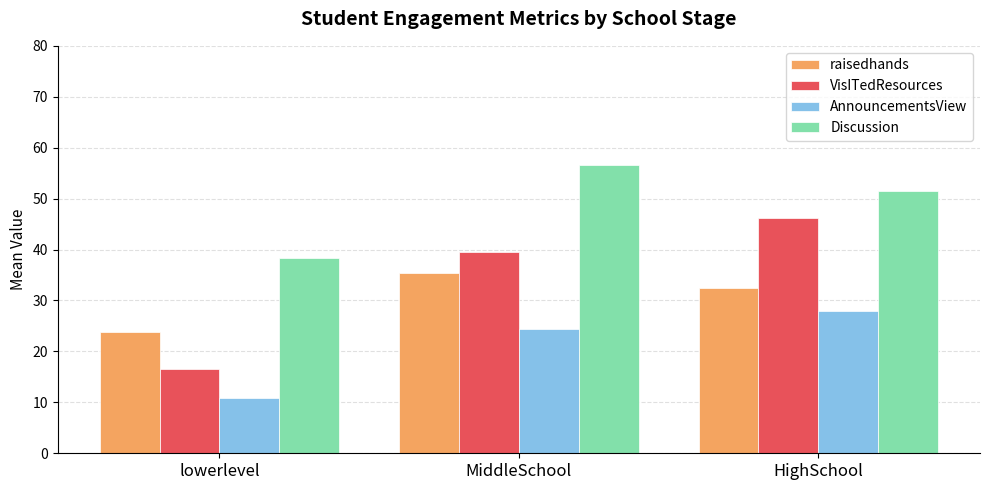

What is the difference between the AnnouncementsView values at lowerlevel and HighSchool?

17.1